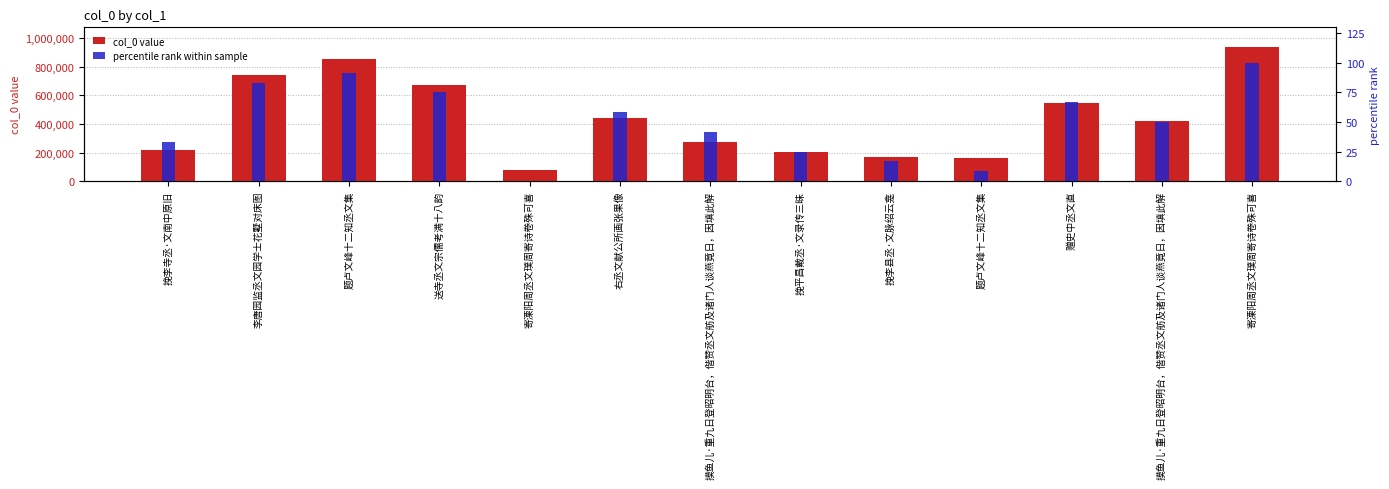

At how many categories does at least one series exceed 713881?

3